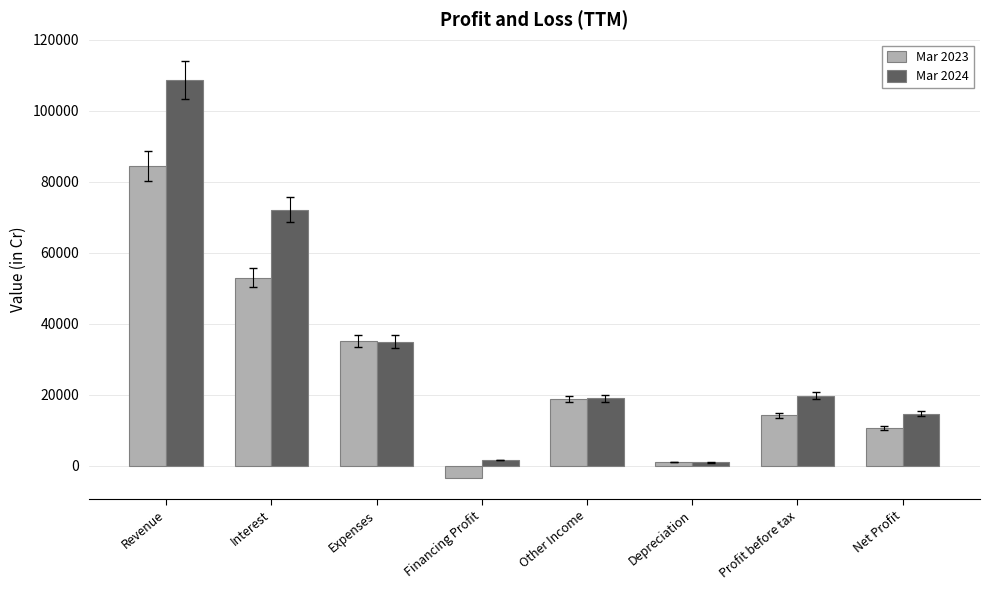

Which category has the highest value in the Mar 2024 series?

Revenue